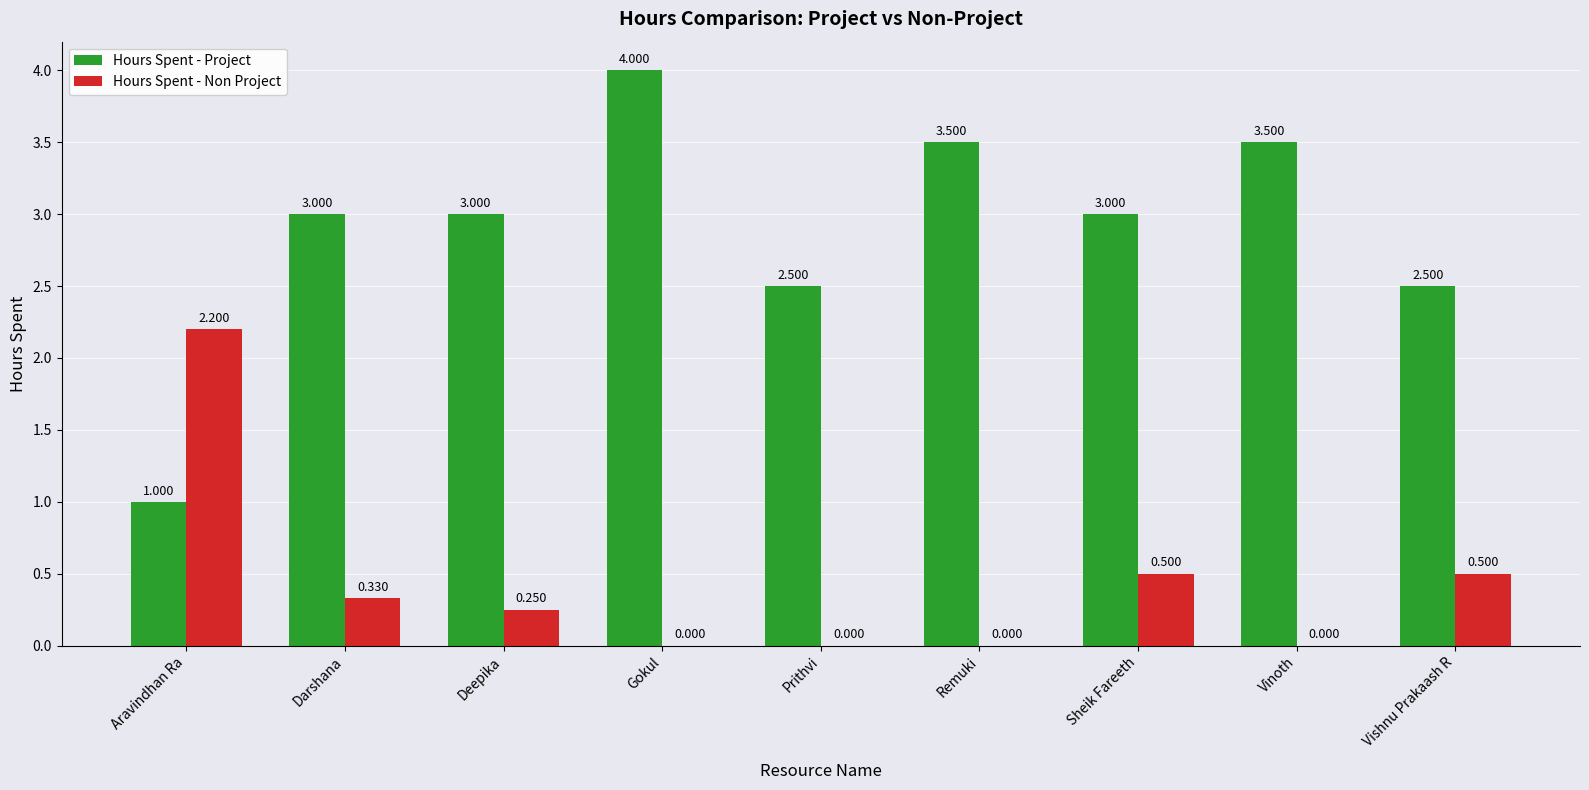

What is the sum of all Hours Spent - Non Project values?

3.8